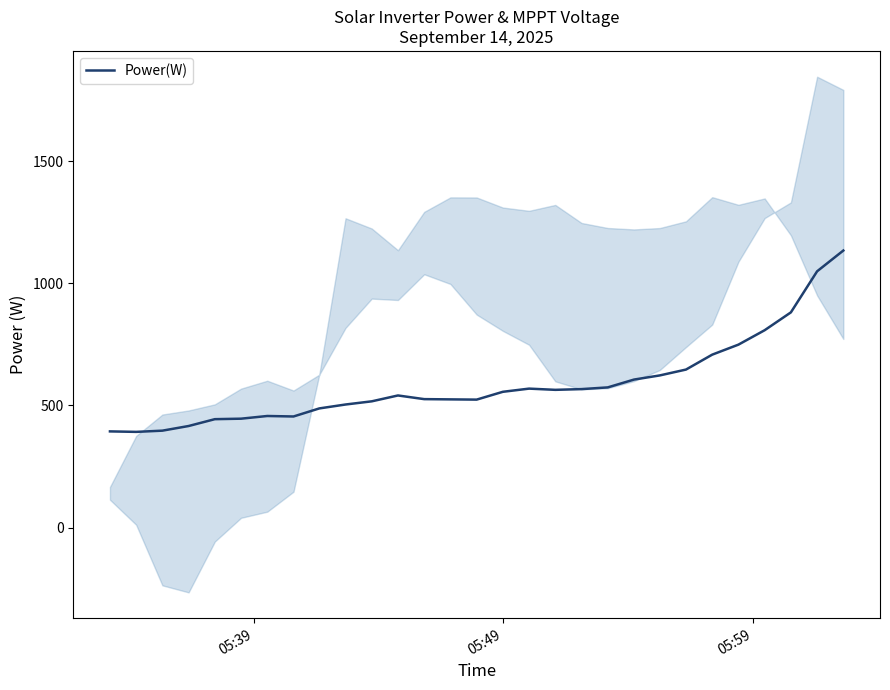

What is the highest value of the Power(W) series?

1134